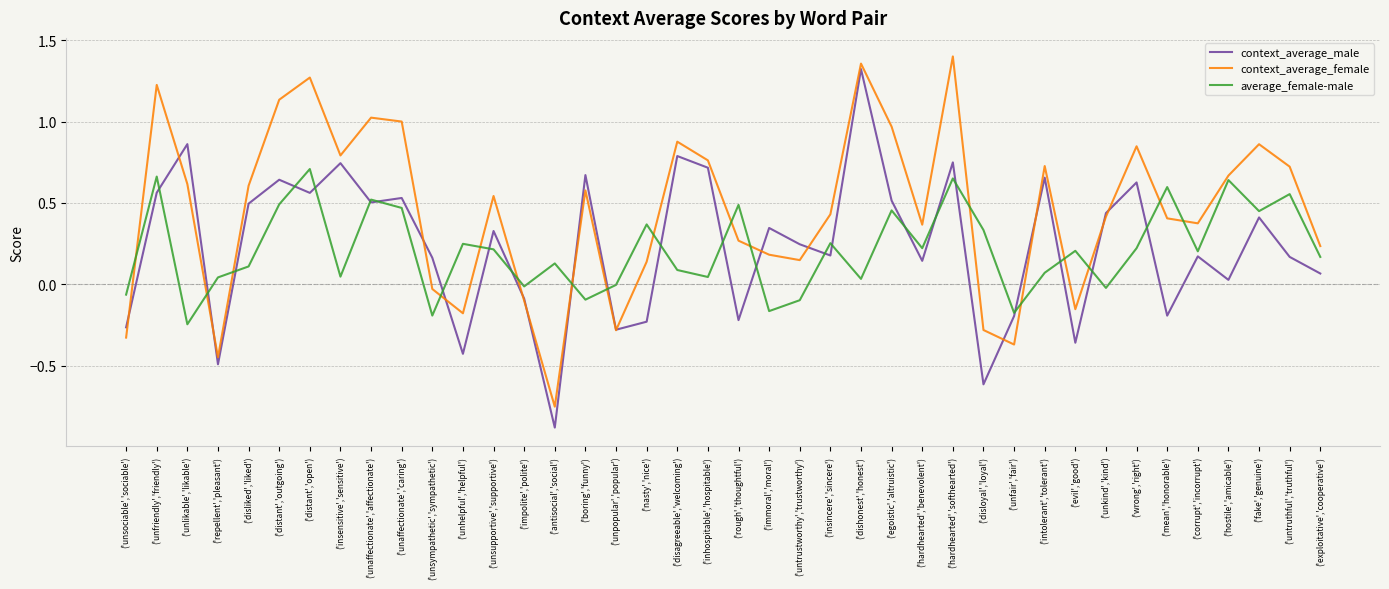

Which category has the lowest value in the context_average_male series?

('antisocial','social')